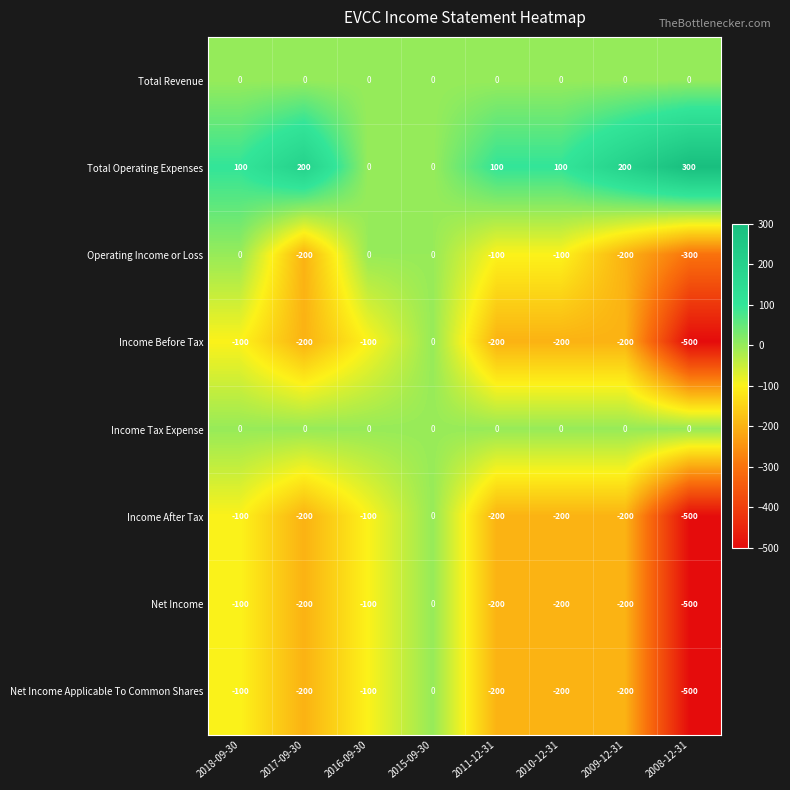

The Operating Income or Loss series shows 0 at 2018-09-30. True or false?

True